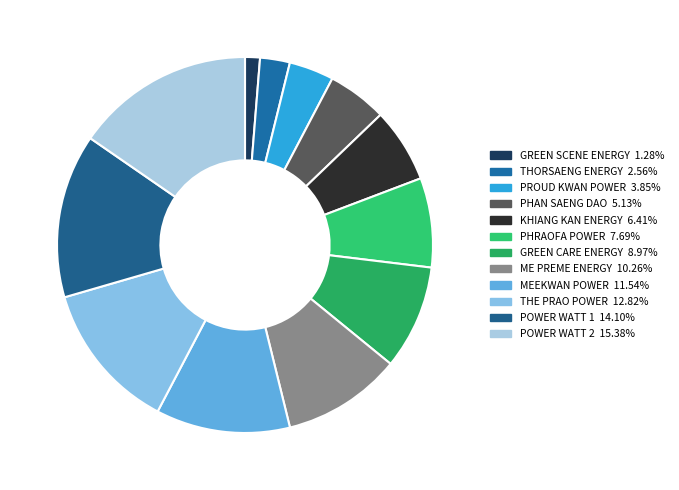

Rank the categories by value from lowest to highest.

GREEN SCENE ENERGY COMPANY LIMITED, THORSAENG ENERGY COMPANY LIMITED, PROUD KWAN POWER COMPANY LIMITED, PHAN SAENG DAO COMPANY LIMITED, KHIANG KAN ENERGY COMPANY LIMITED, PHRAOFA POWER COMPANY LIMITED, GREEN CARE ENERGY COMPANY LIMITED, ME PREME ENERGY COMPANY LIMITED, MEEKWAN  POWER  COMPANY LIMITED, THE PRAO POWER COMPANY LIMITED, POWER WATT 1 COMPANY LIMITED, POWER WATT 2 COMPANY LIMITED